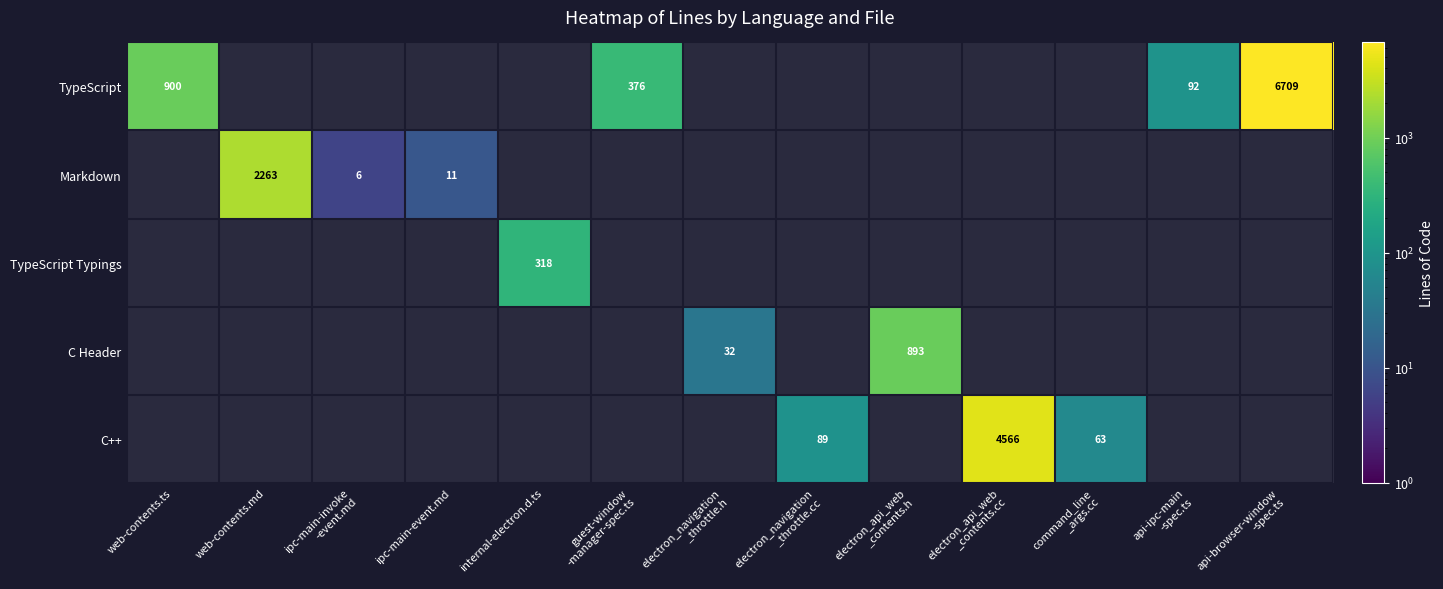

Between web-contents.md and api-browser-window
-spec.ts, which is larger?

api-browser-window
-spec.ts